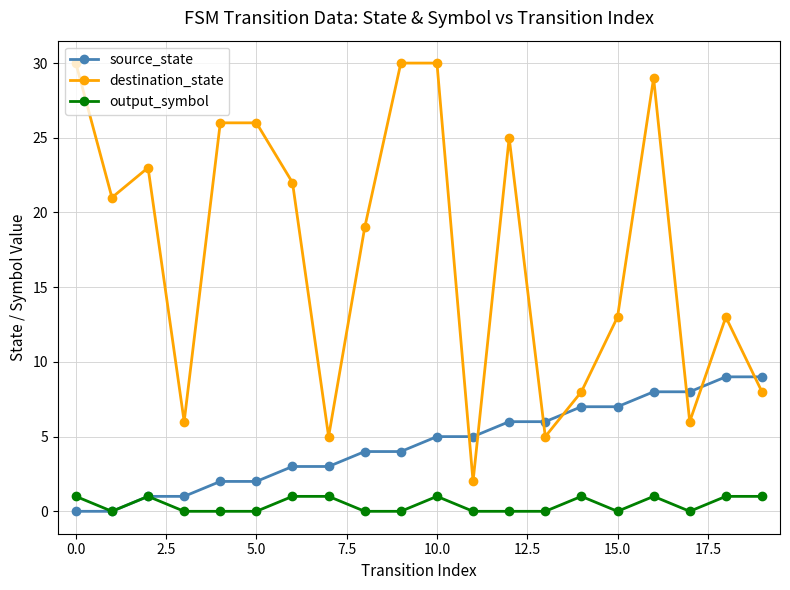

Which series has the largest range (max minus min)?

destination_state